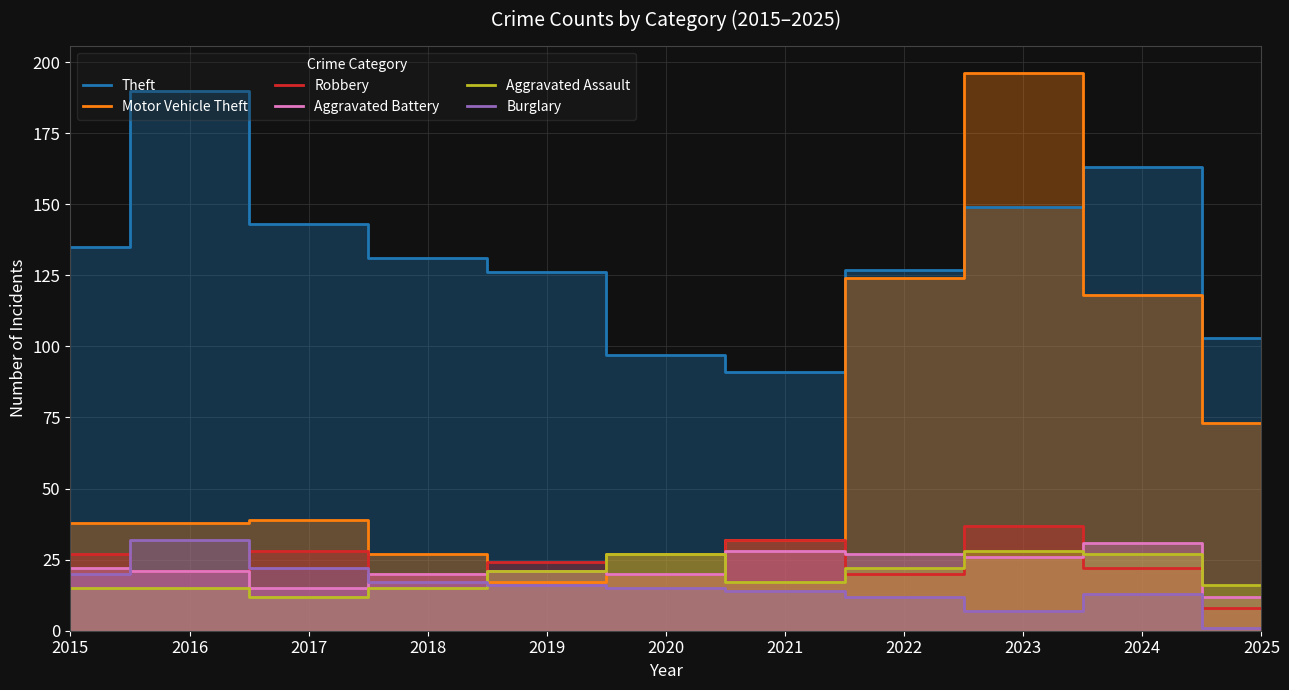

What are all the series names shown in the legend?

Theft, Motor Vehicle Theft, Robbery, Aggravated Battery, Aggravated Assault, Burglary